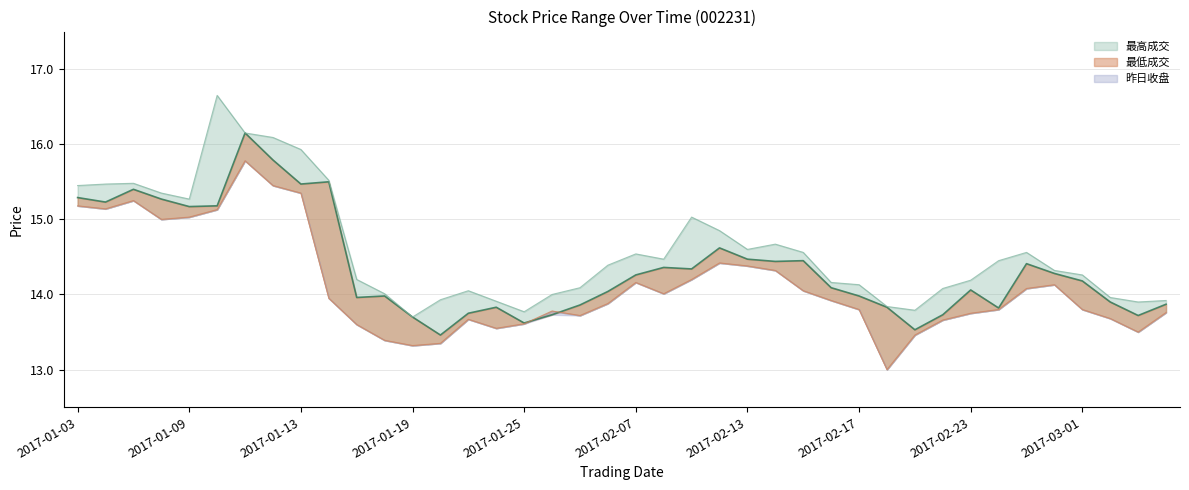

True or false: 昨日收盘 and 最高成交 intersect in this chart.

False